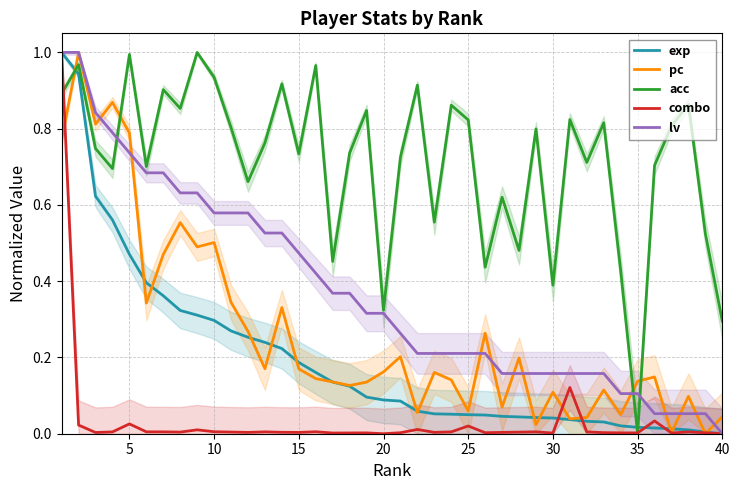

What is the value of the pc point at the 2nd from the left?

1.0